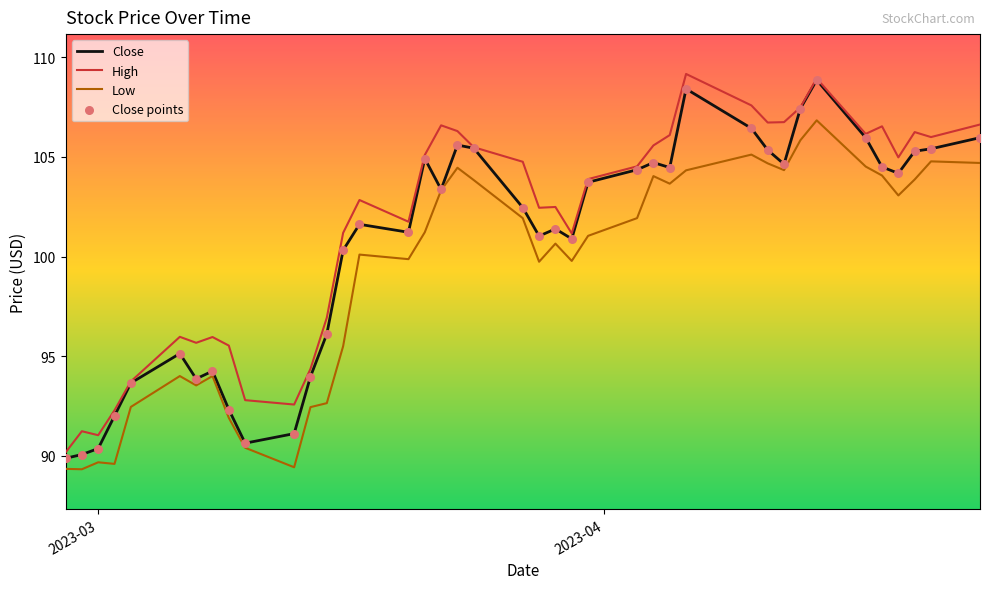

Which series has the largest total across all categories?

High